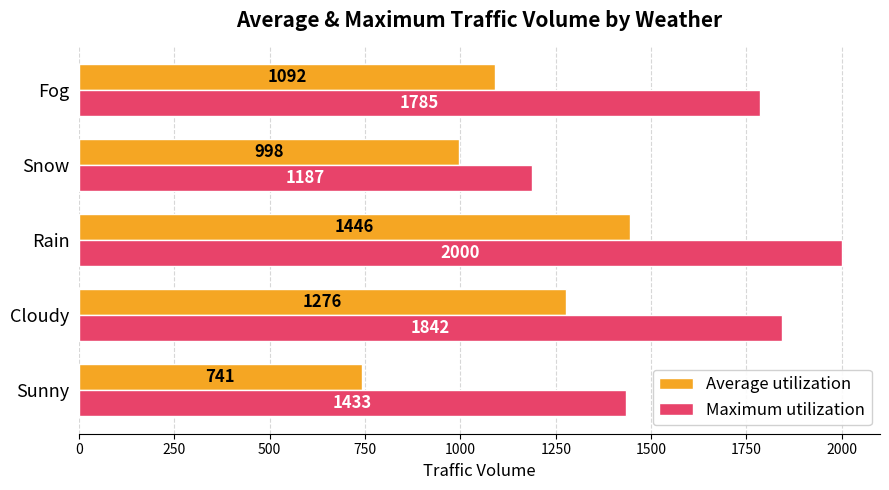

Which series changed the most between Rain and Snow?

Maximum utilization